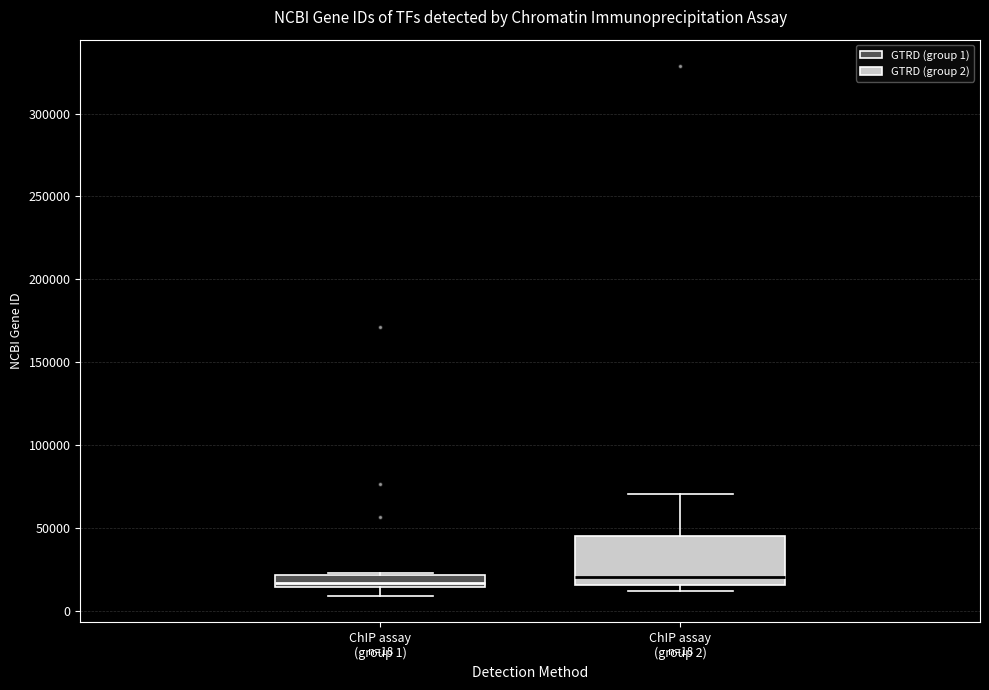

Which box is the tallest, from its lower edge to its upper edge?

ChIP assay (group 2)